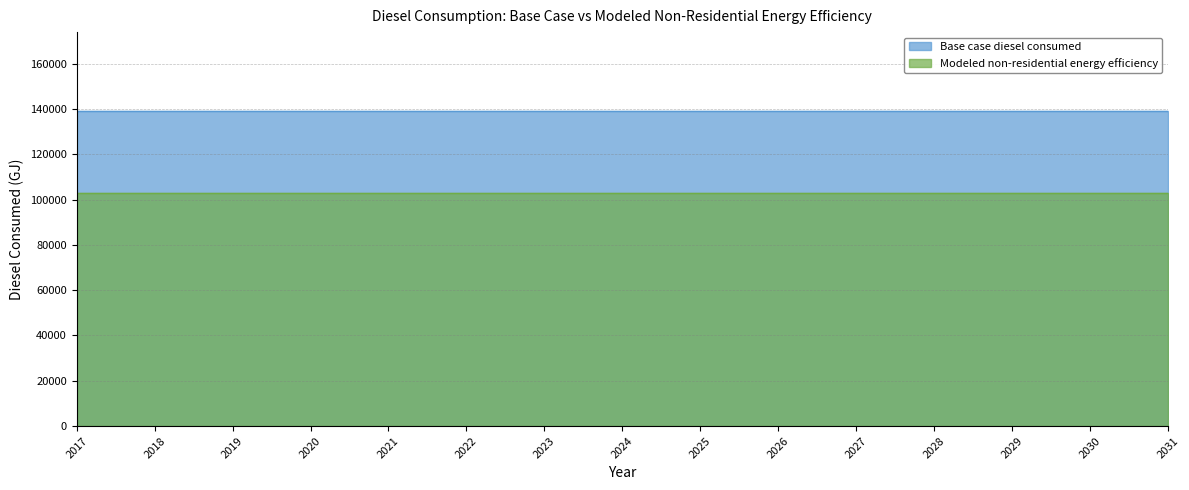

Rank the series by their average value, from lowest to highest.

Modeled non-residential energy efficiency, Base case diesel consumed